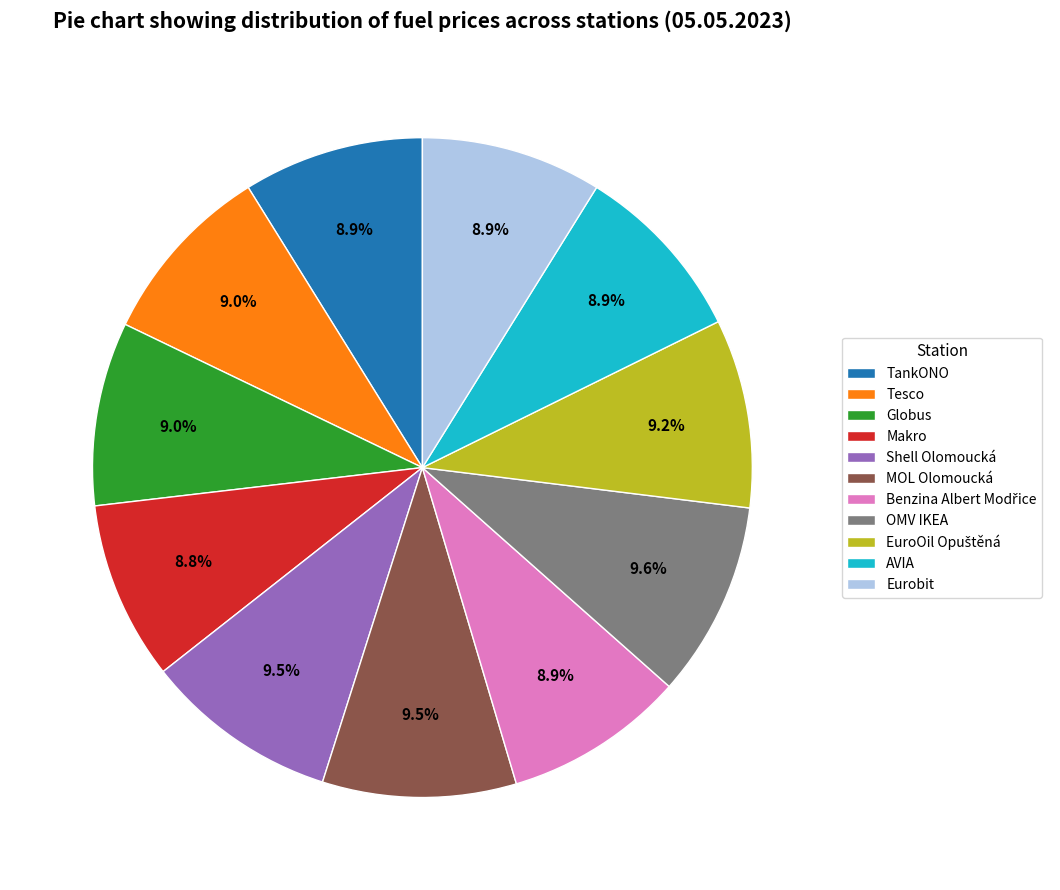

Is there any slice that represents more than half of the pie?

No